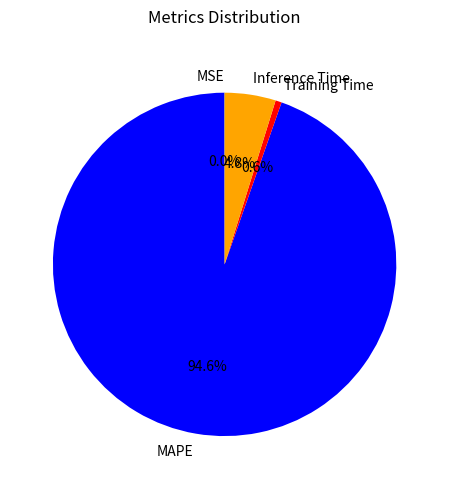

To the nearest percent, what is the combined percentage of Inference Time and Training Time?

5%